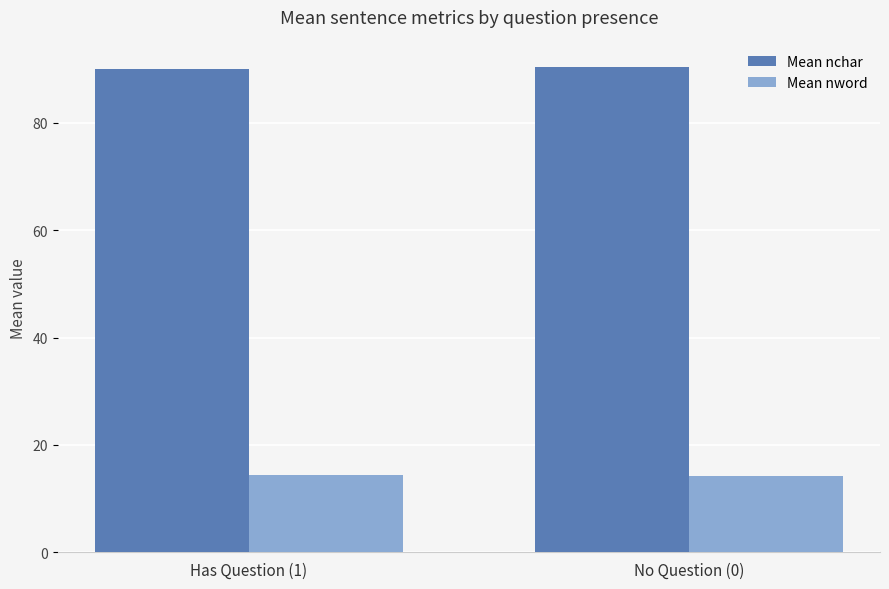

What is the label of the 2nd bar from the right?

Has Question (1)